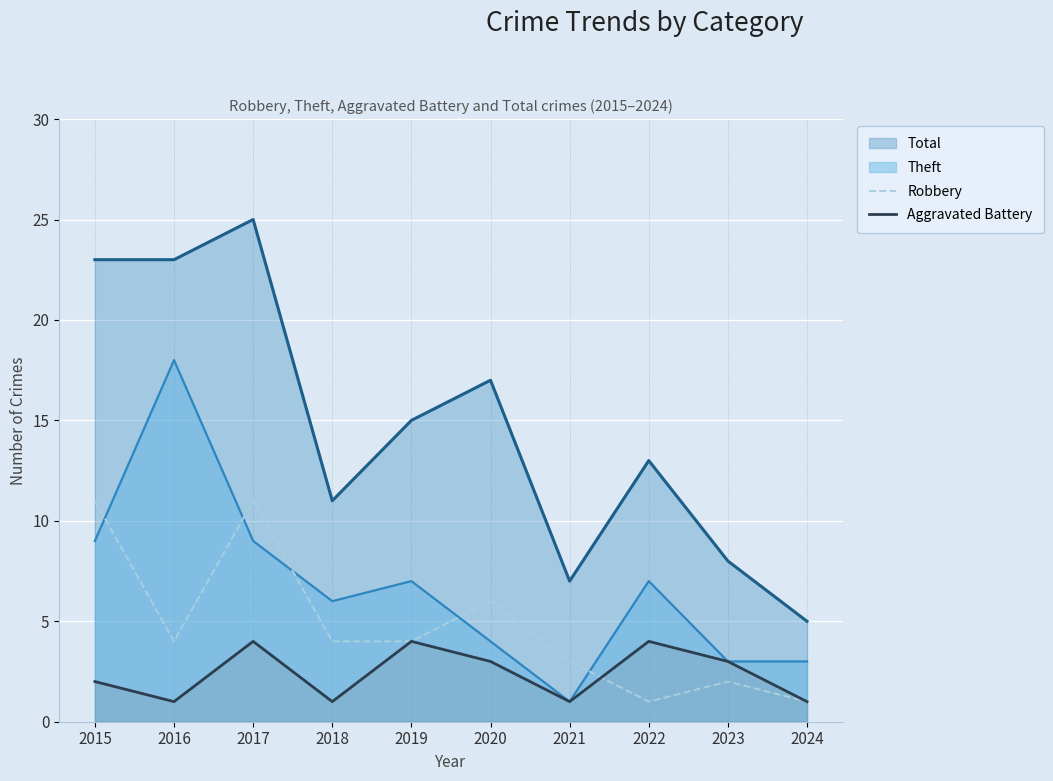

Does the chart display data point markers on the line(s)?

No